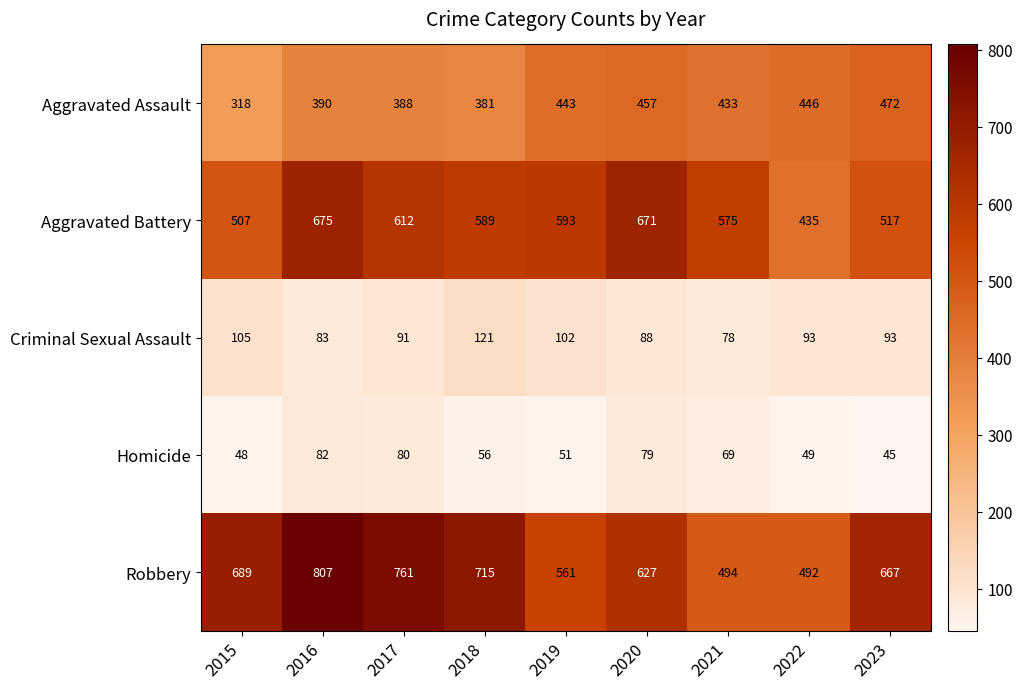

The value of Robbery at 2015 is 689. True or false?

True